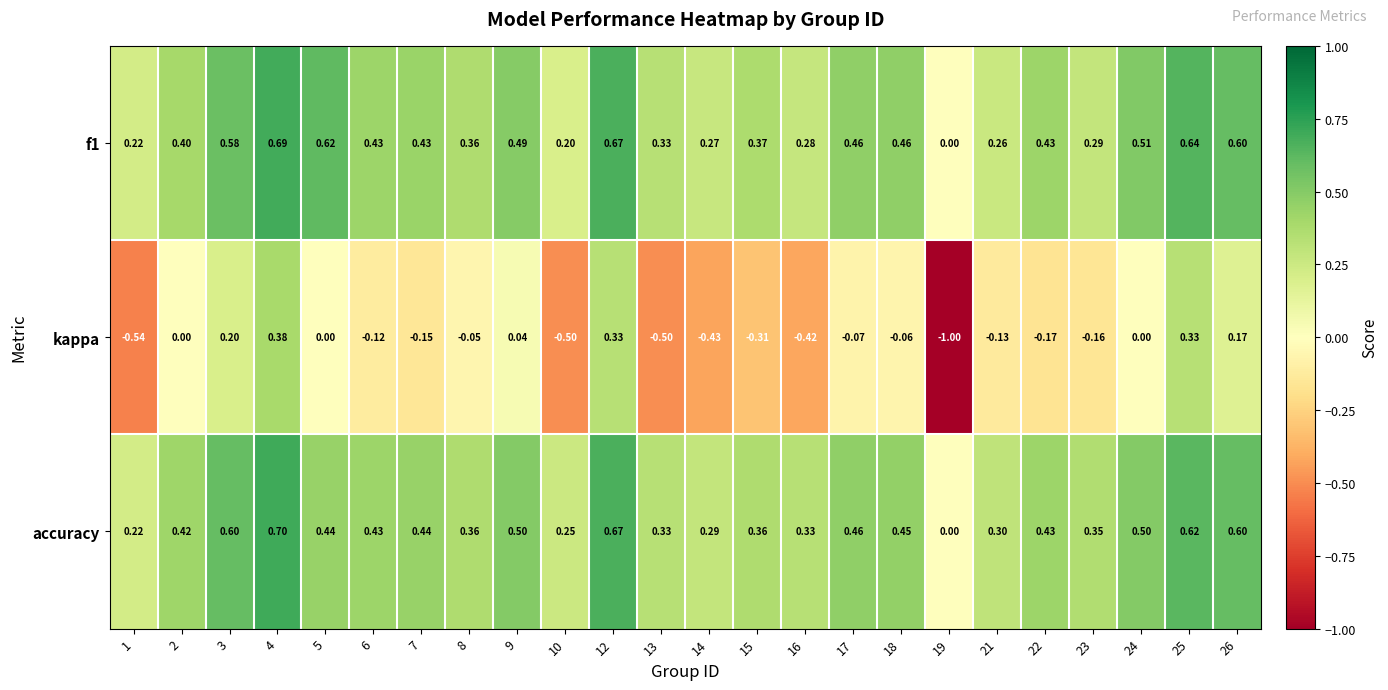

Which series changed the most between 5 and 26?

kappa